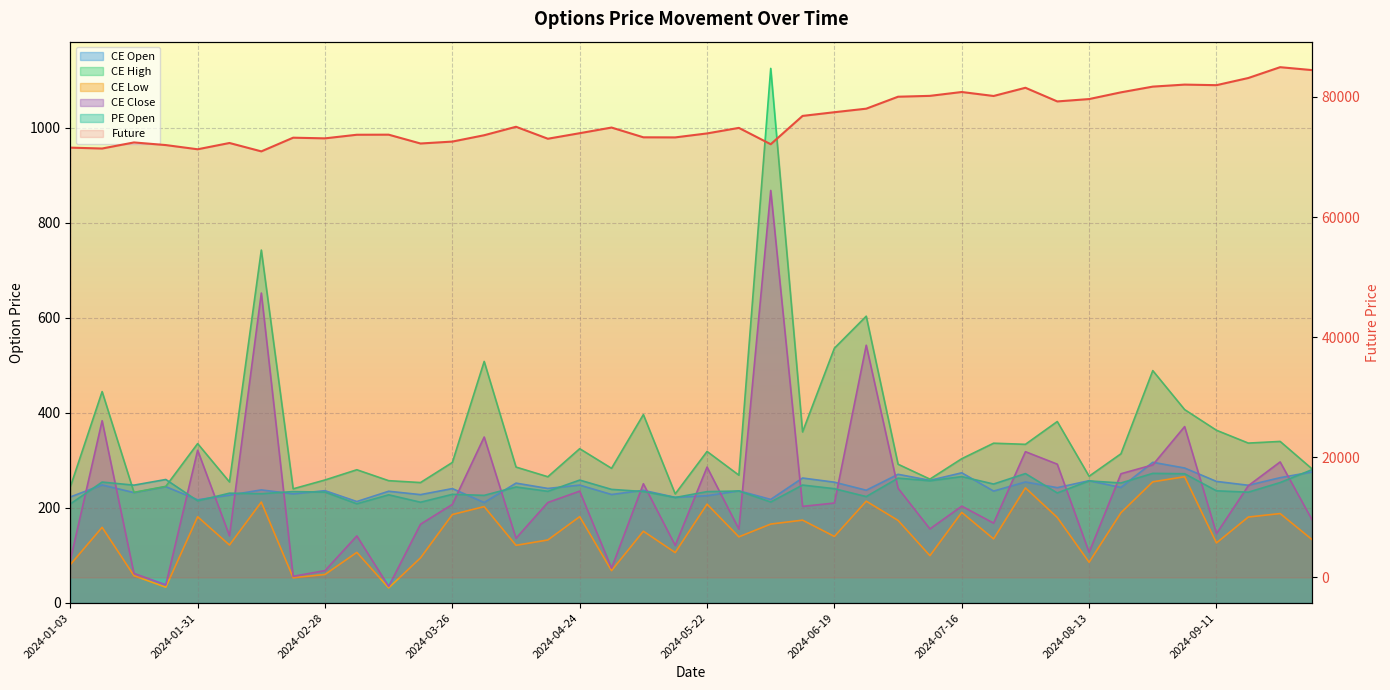

Read the Future value at 2024-07-03.

80027.6